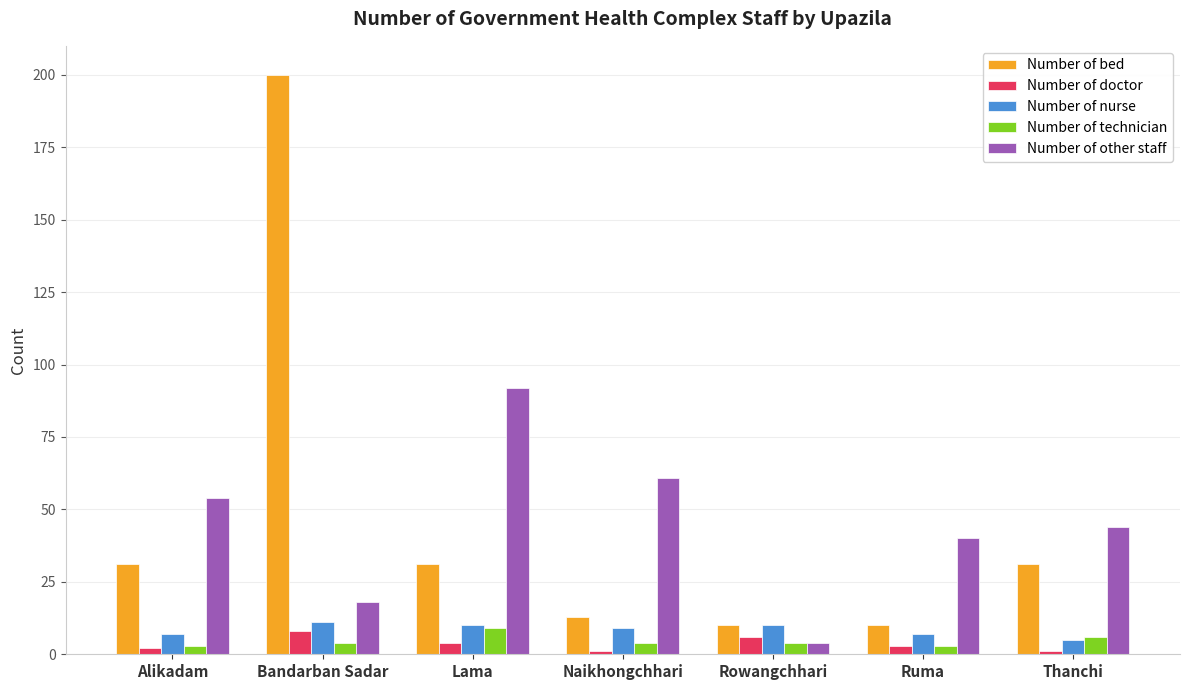

What position from the right is Naikhongchhari?

4